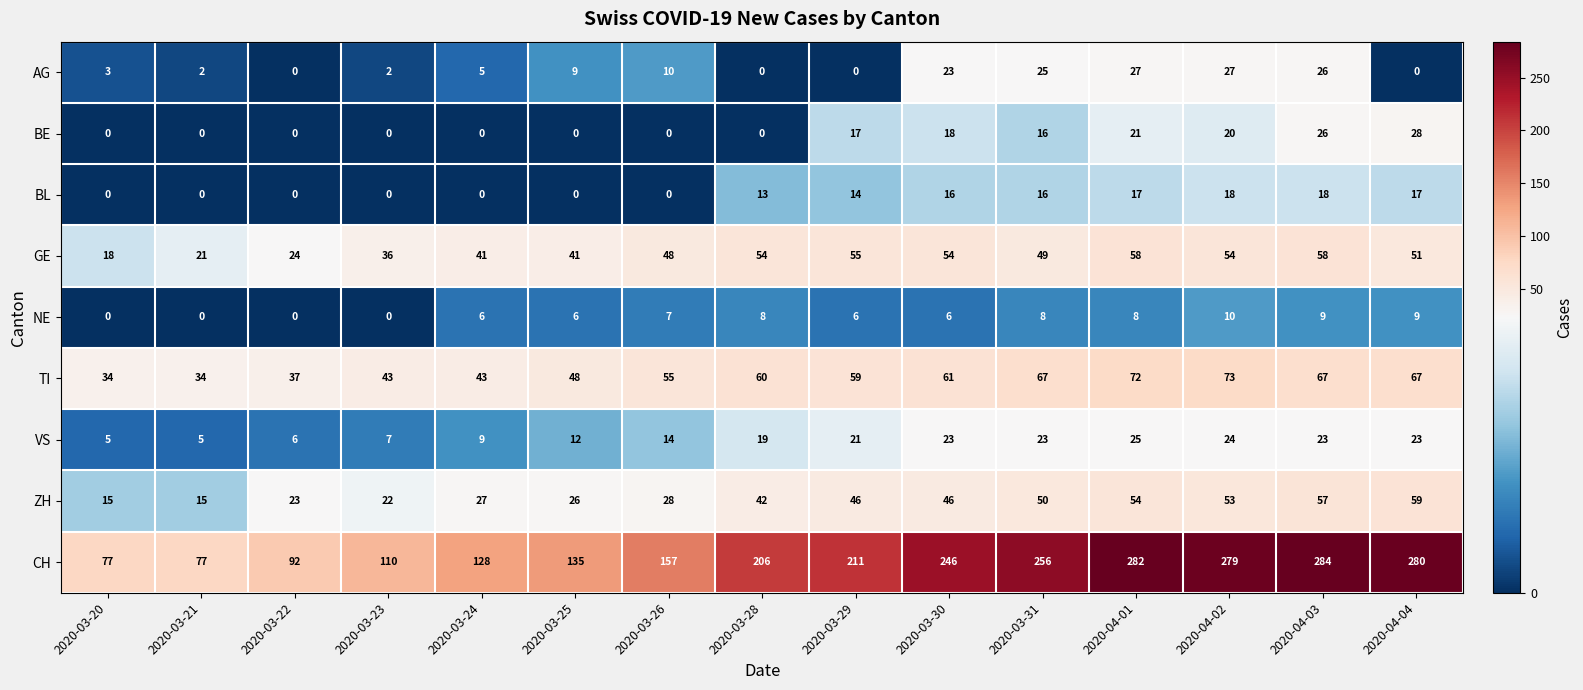

What is the difference between the maximum and minimum values in the VS series?

20